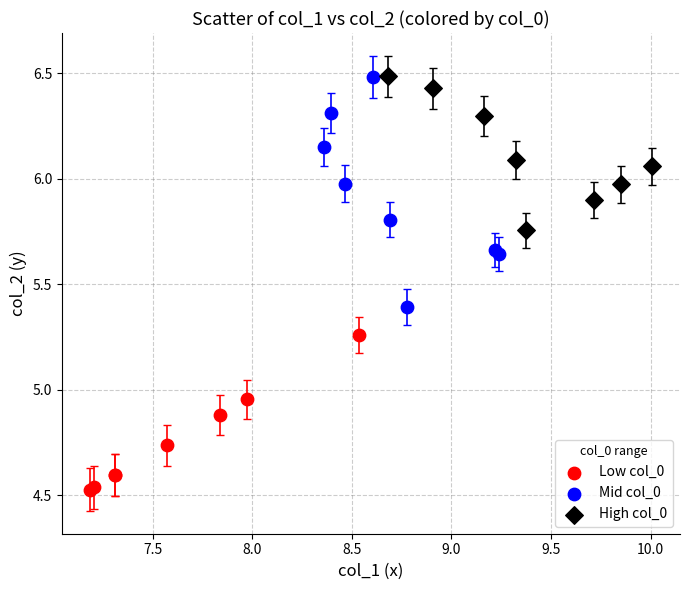

Which series reaches the minimum Y coordinate?

Low col_0